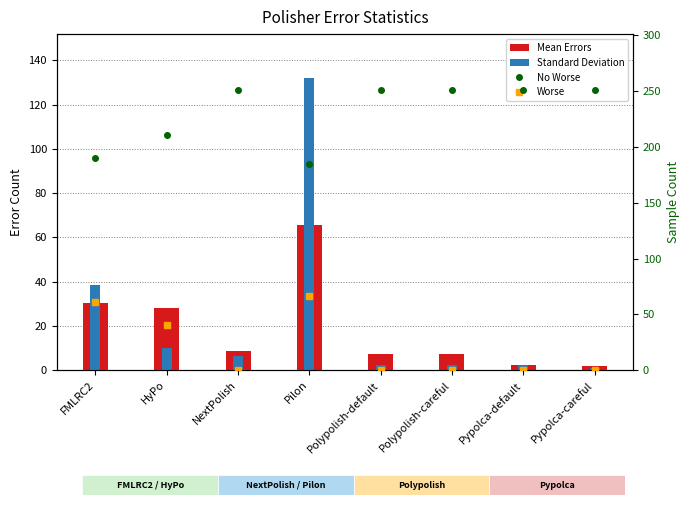

Count the number of categories in the chart.

8